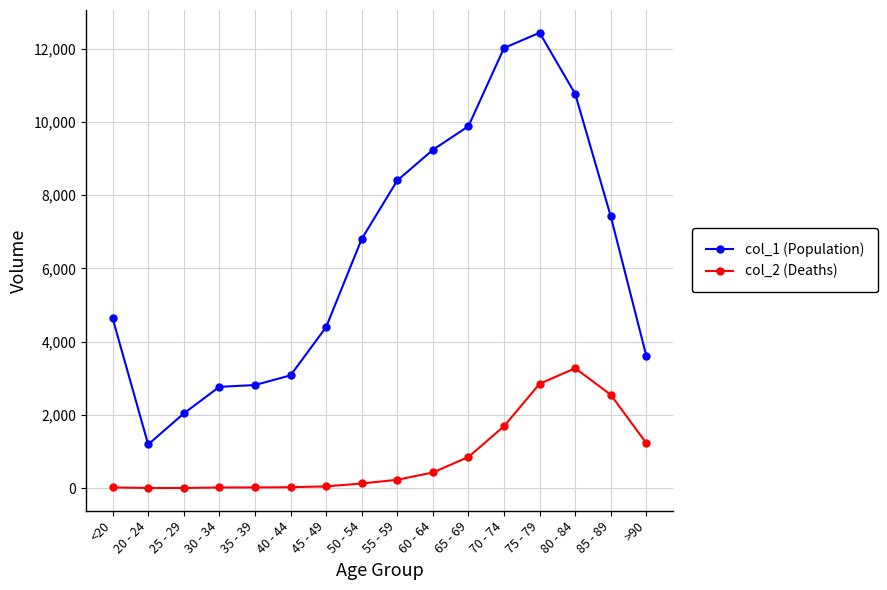

True or false: col_1 (Population) has more than 0 points higher than both neighbors.

True